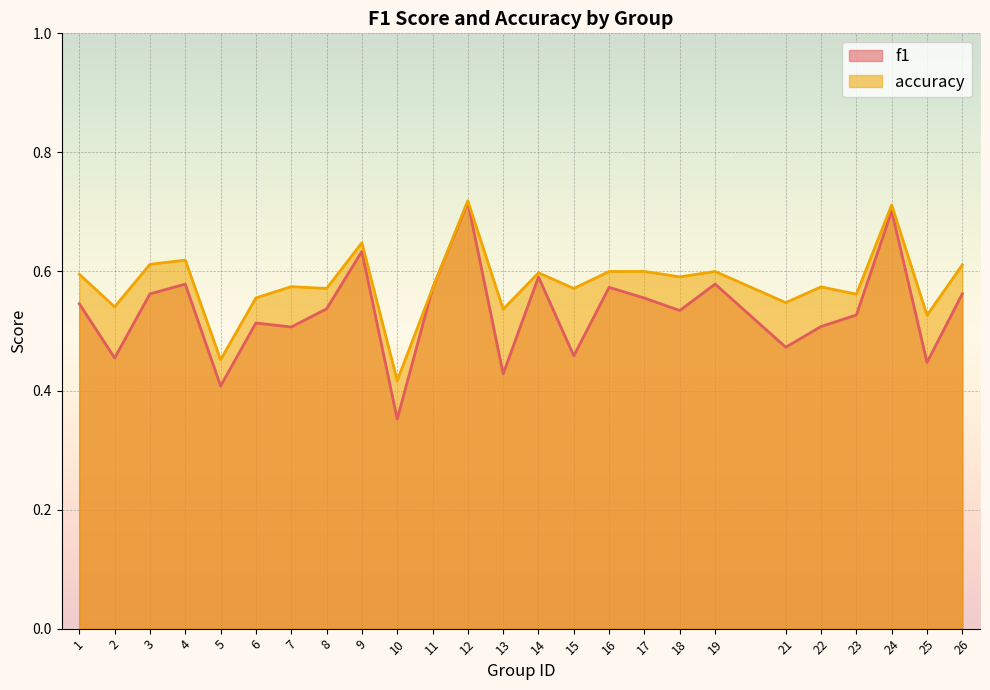

What is the highest value of the f1 series?

0.7